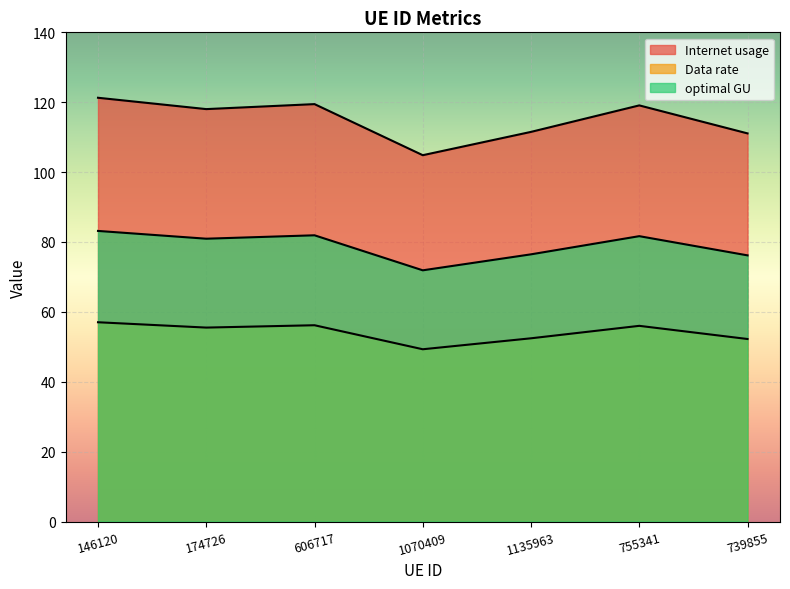

What are all the series names shown in the legend?

Internet usage, Data rate, optimal GU